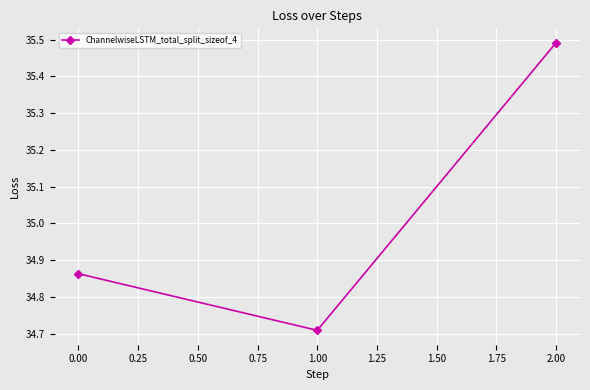

The chart shows a value of 8.7 at 2.00. True or false?

False